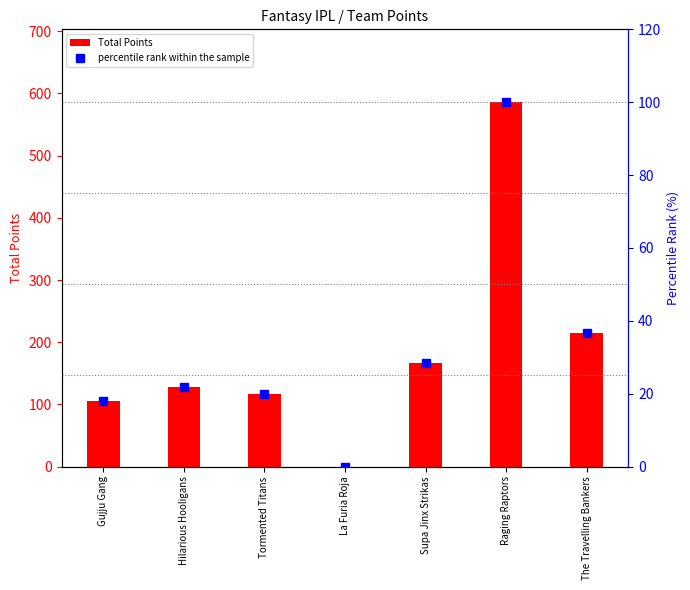

At which category does the chart reach its minimum across all series?

La Furia Roja